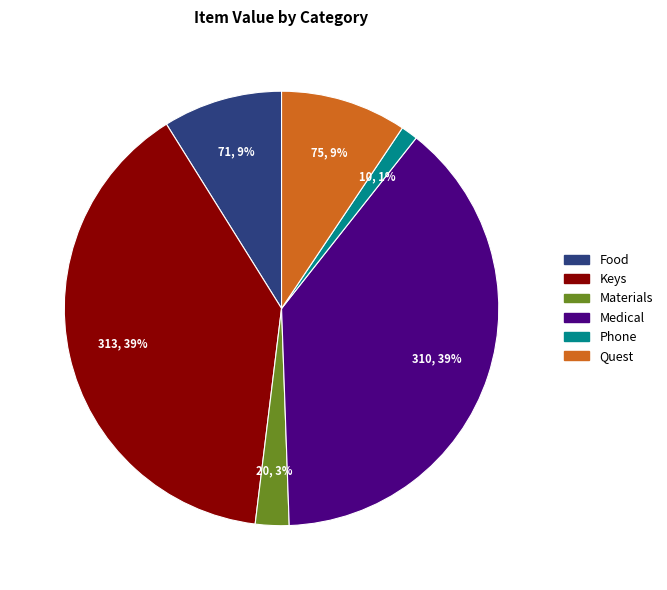

To the nearest percent, what is the difference between the largest and smallest slice percentages?

38%